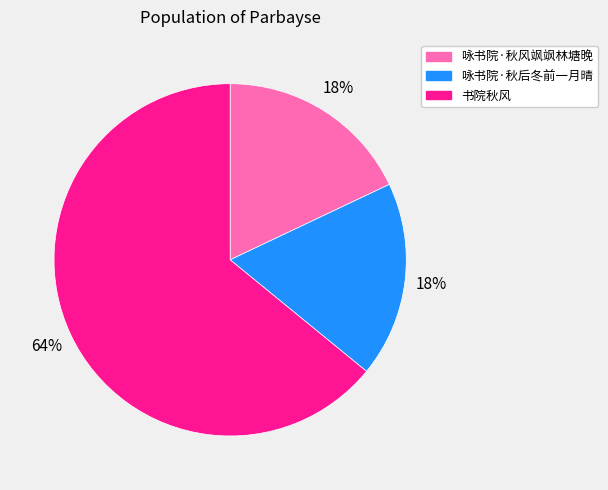

Count the number of slices in the pie.

3